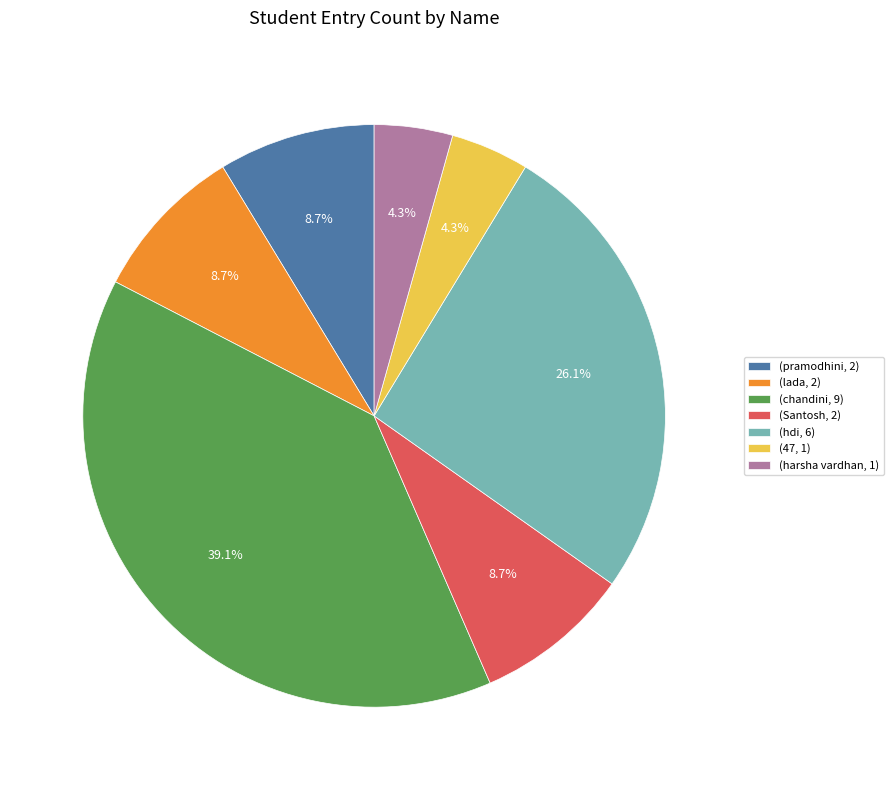

Which slice is the largest?

(chandini, 9)